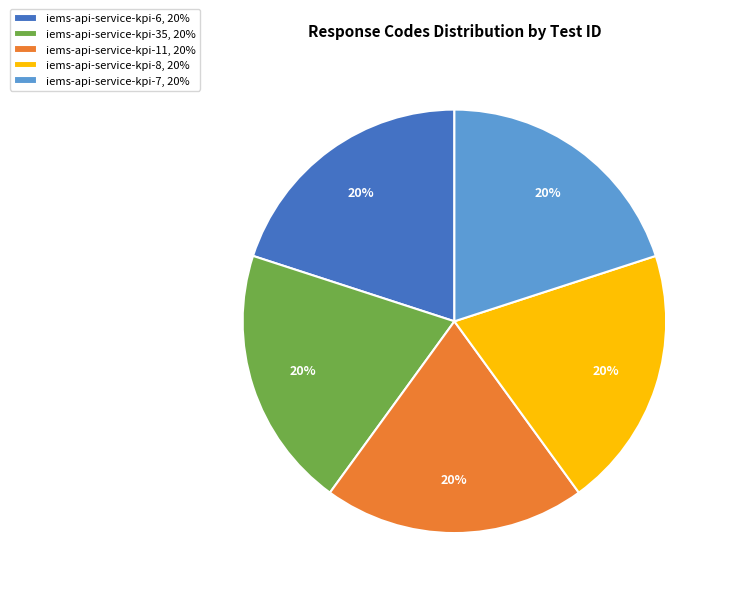

Do iems-api-service-kpi-35, 20% and iems-api-service-kpi-6, 20% together represent more than half of the pie?

No